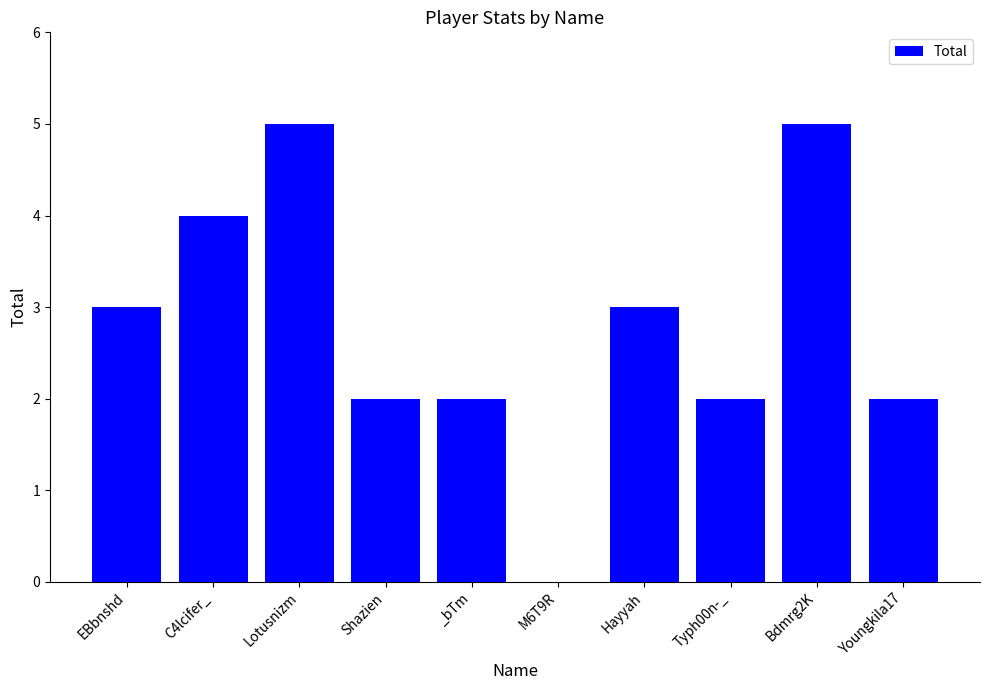

The value at Typh00n-_ is 2. True or false?

True